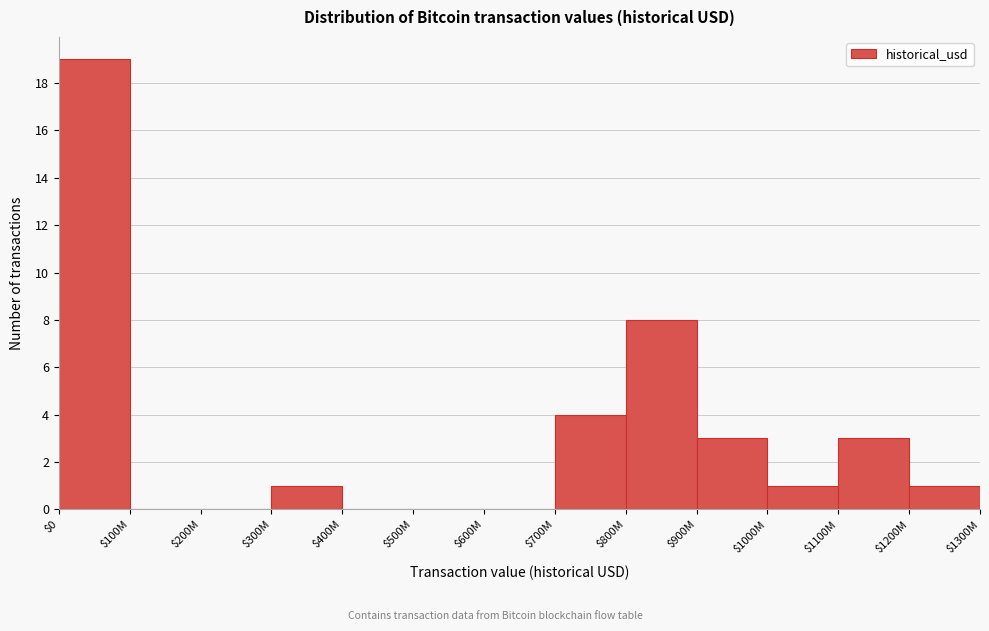

What is the sum of all values?

40